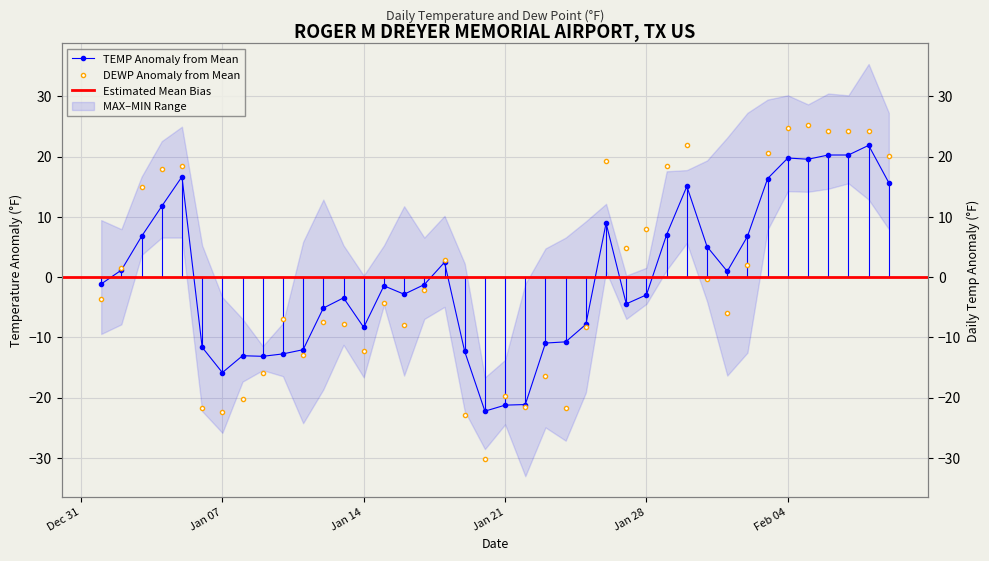

Where does the DEWP series first go above -2?

2025-01-02